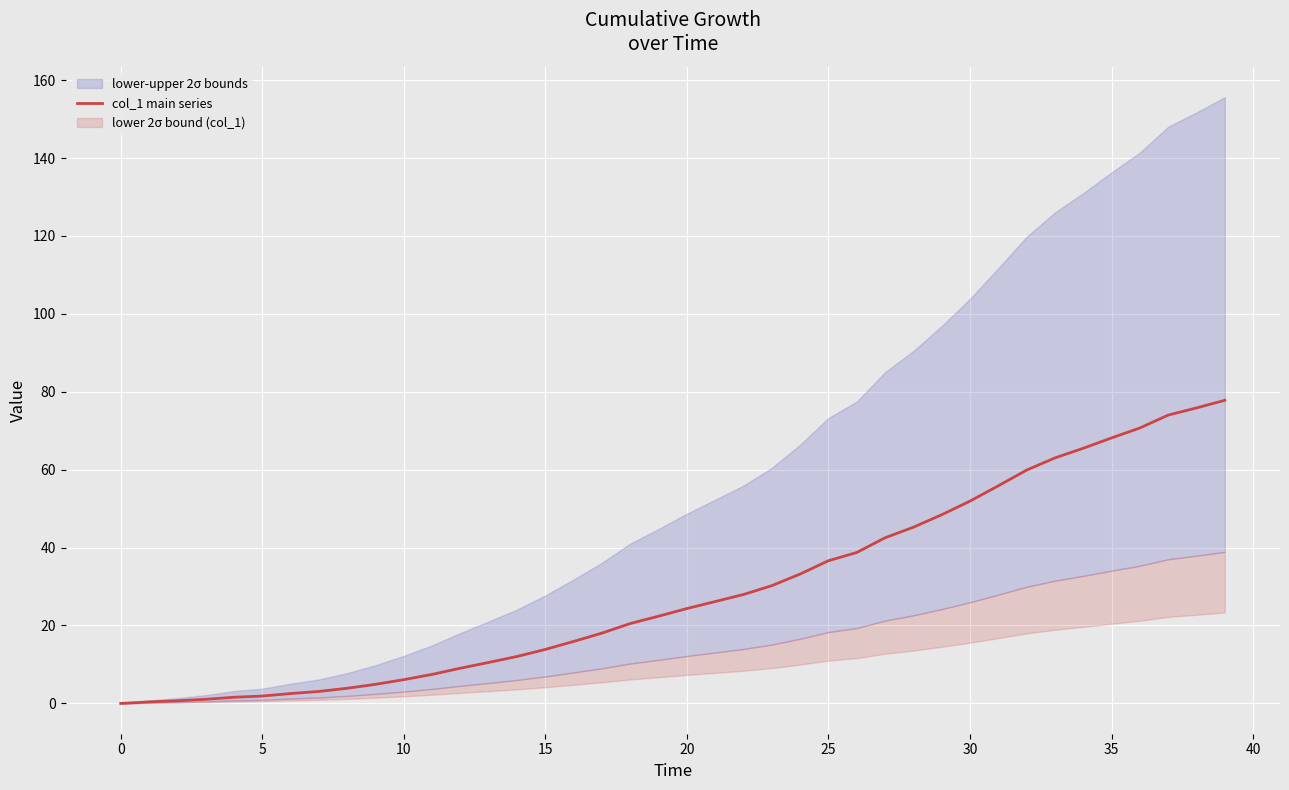

Count the number of values greater than 24.

20